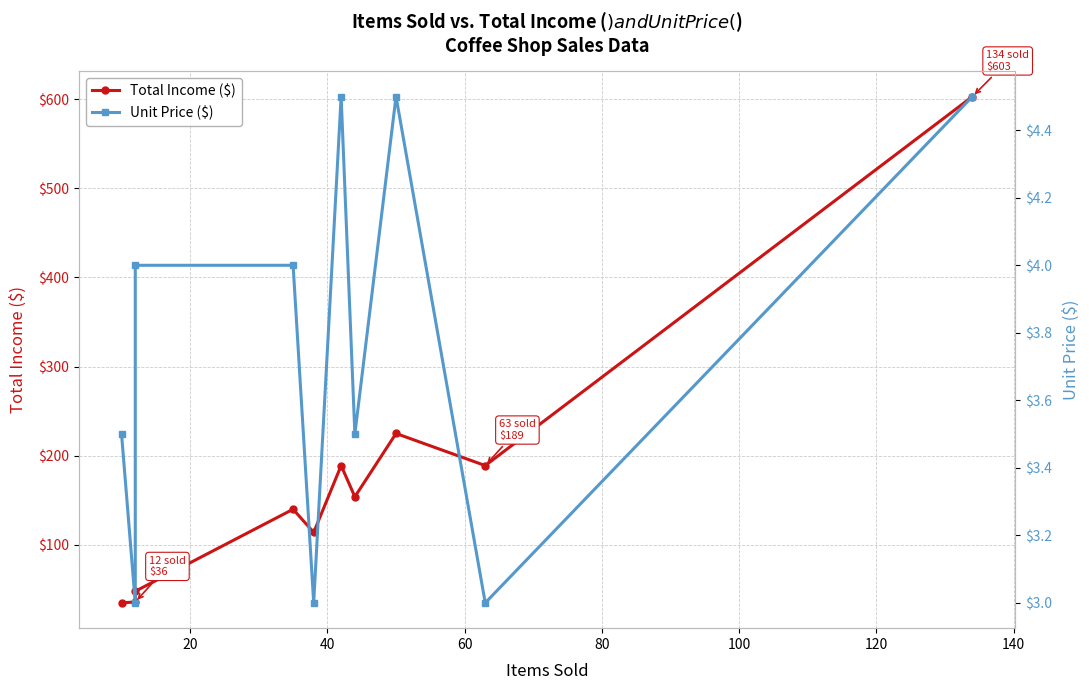

Count the number of categories in the chart.

10